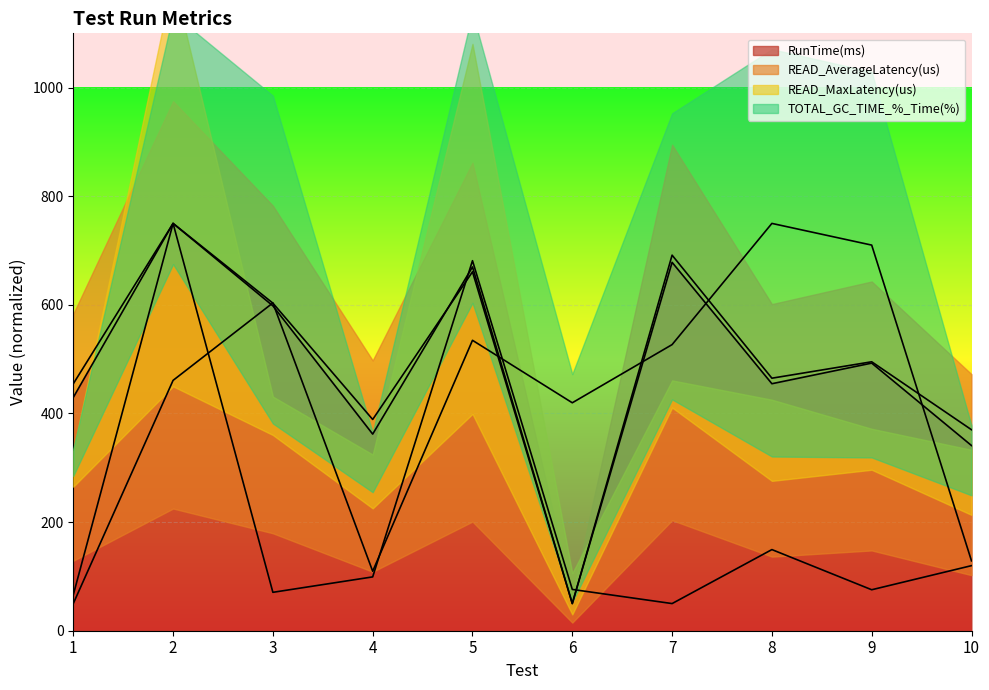

What are all the series names shown in the legend?

RunTime(ms), READ_AverageLatency(us), READ_MaxLatency(us), TOTAL_GC_TIME_%_Time(%)